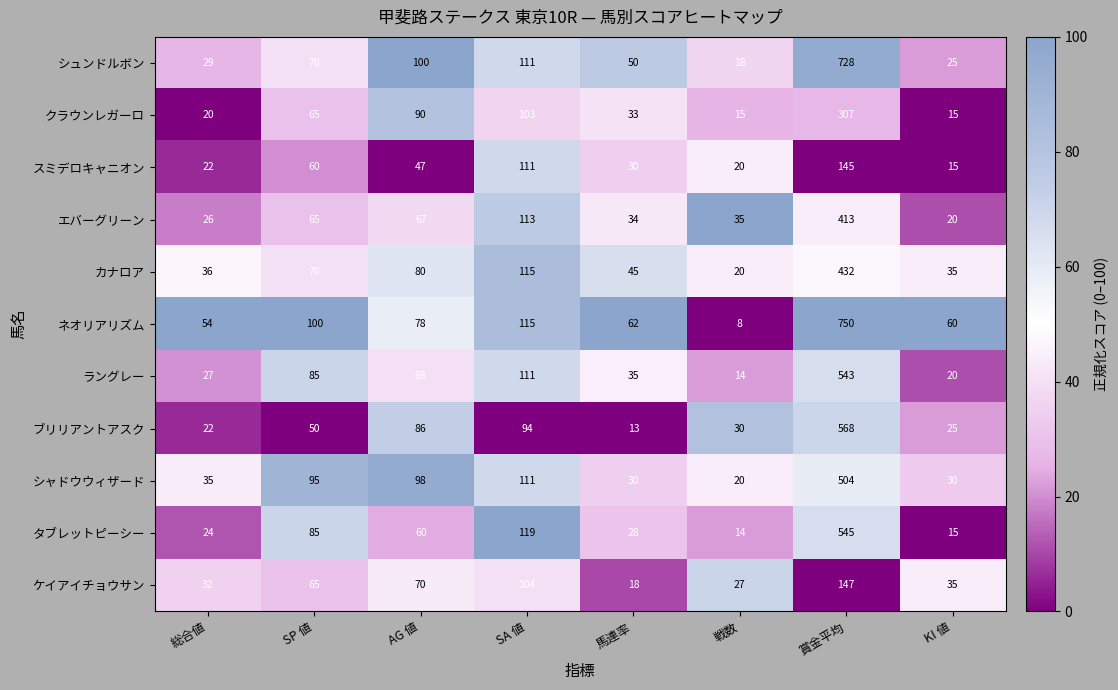

Which series changed the most between 総合値 and SA 値?

タブレットピーシー